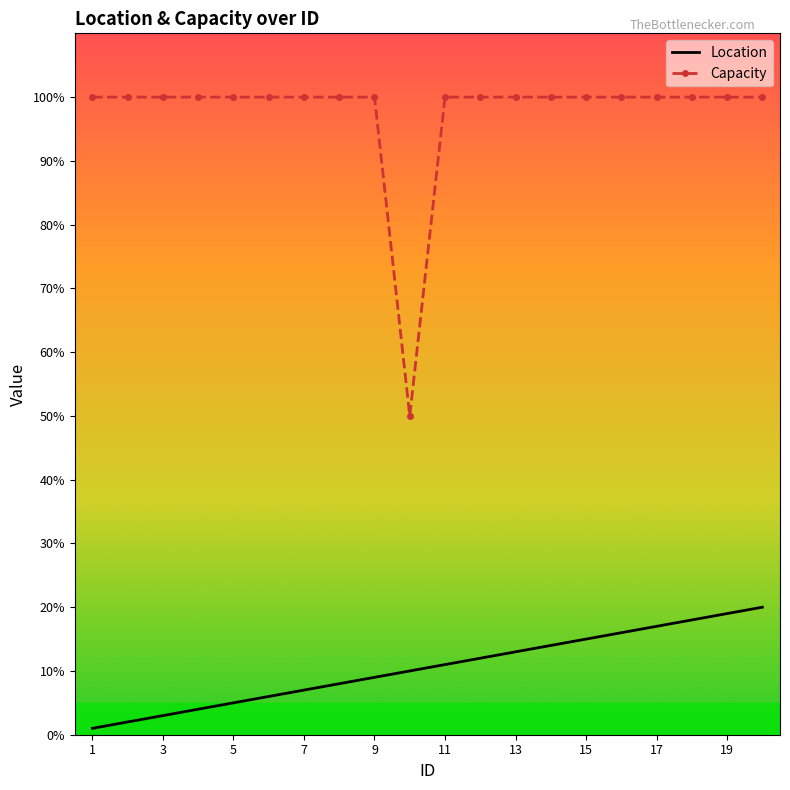

At how many categories does at least one series exceed 49?

20